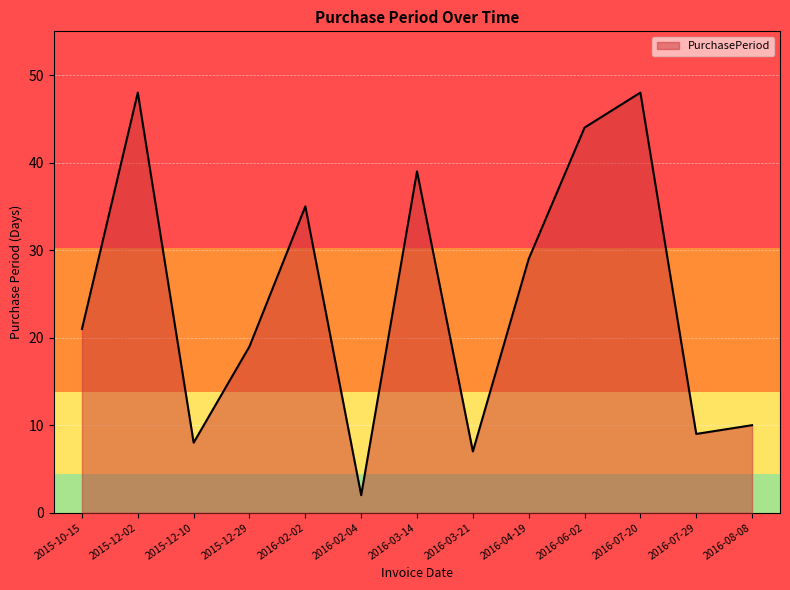

What position from the left is 2016-02-02?

5